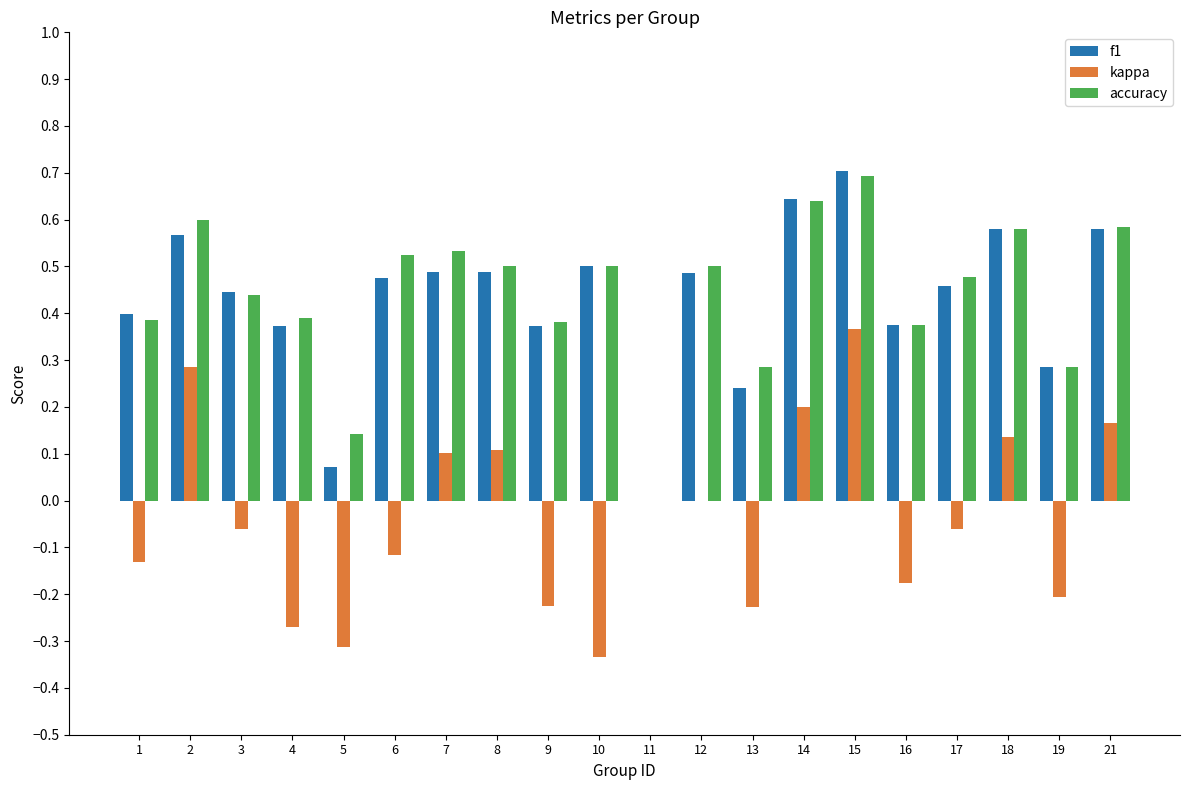

At which label does f1 reach its peak?

15